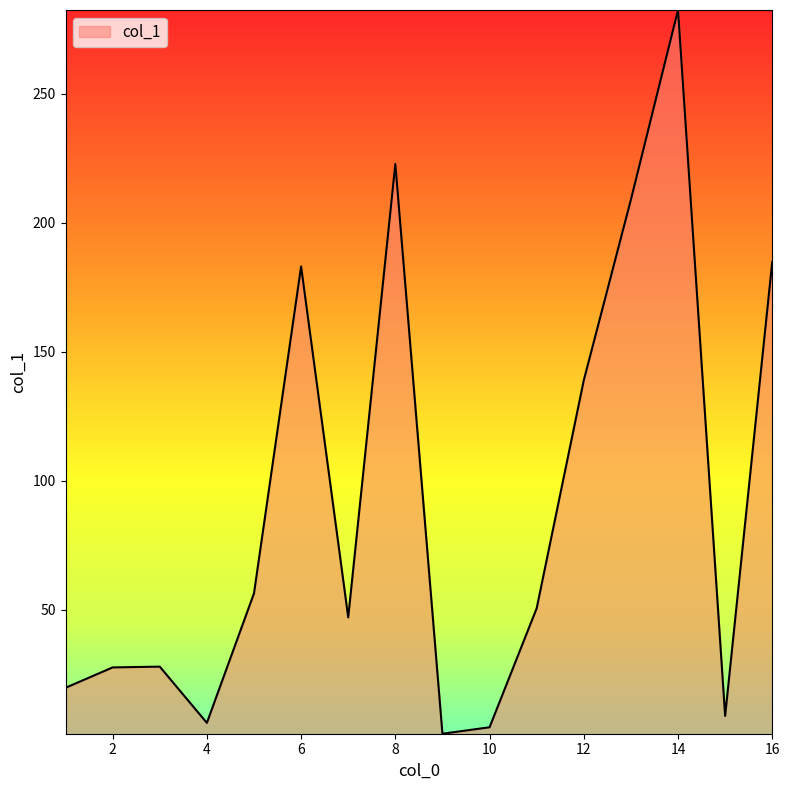

What is the difference between the maximum and minimum values?

280.5